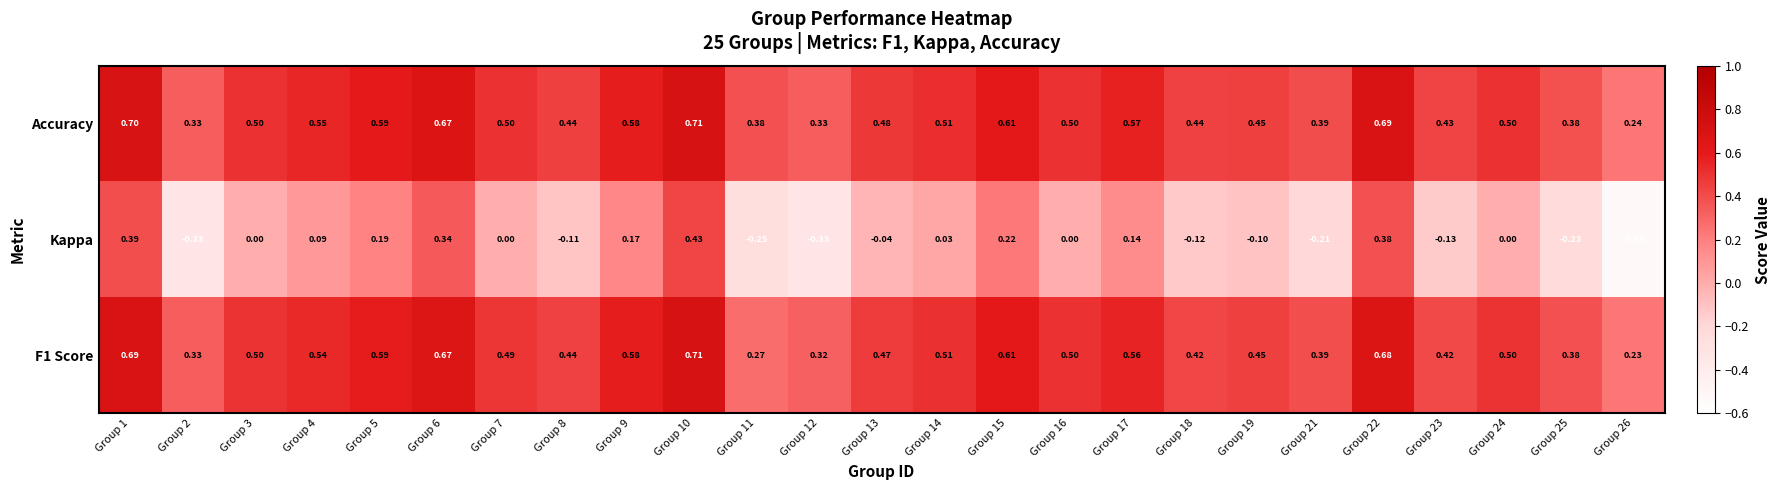

Which series has the largest total across all categories?

Accuracy